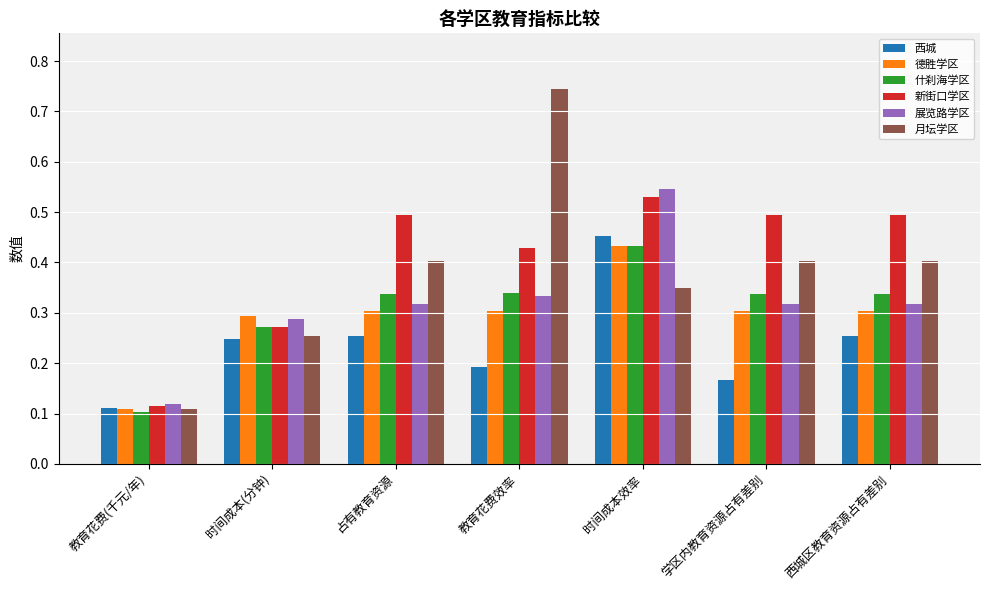

At which category does the chart reach its minimum across all series?

教育花费(千元/年)